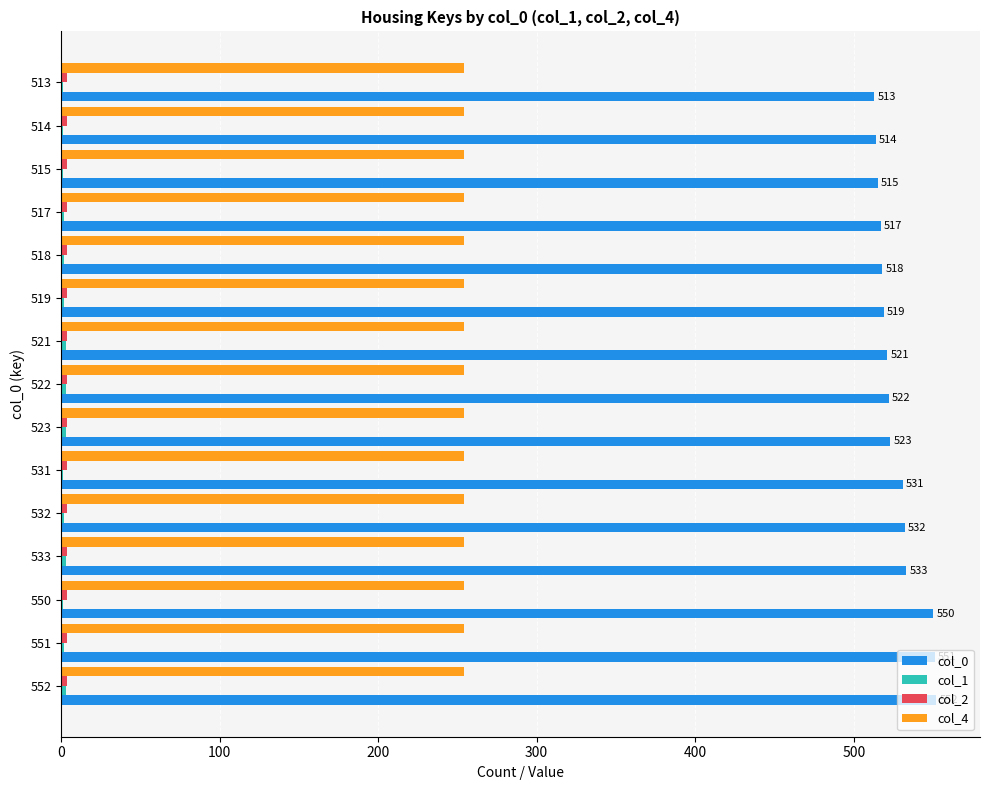

Is it true that col_4 equals 254 at 513?

True